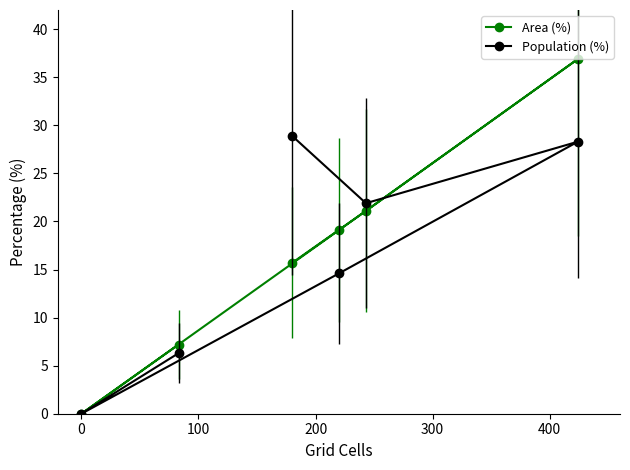

After their last crossing, which series has the higher values: Area (%) or Population (%)?

Area (%)